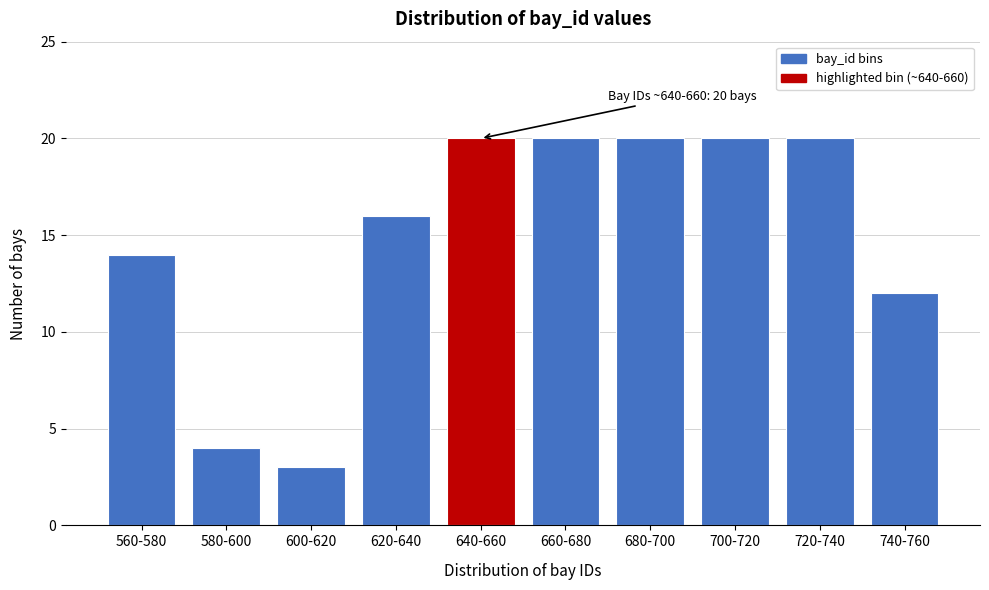

Reading right to left, list all the values displayed in this chart.

740-760=12	720-740=20	700-720=20	680-700=20	660-680=20	640-660=20	620-640=16	600-620=3	580-600=4	560-580=14